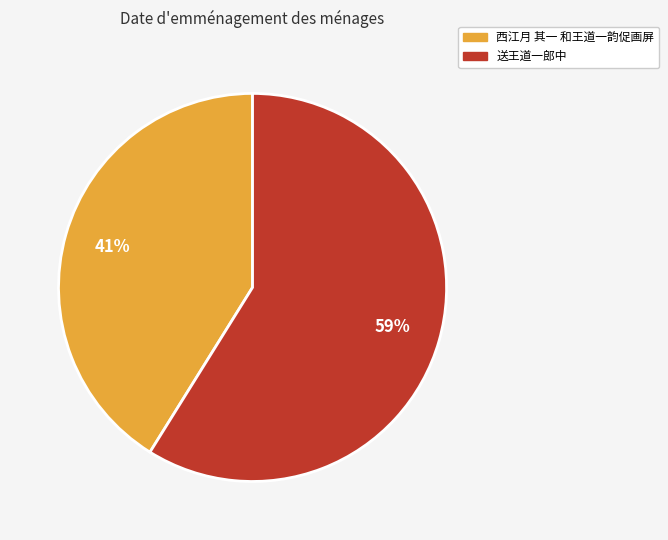

Between 送王道一郎中 and 西江月 其一 和王道一韵促画屏, which is larger?

送王道一郎中